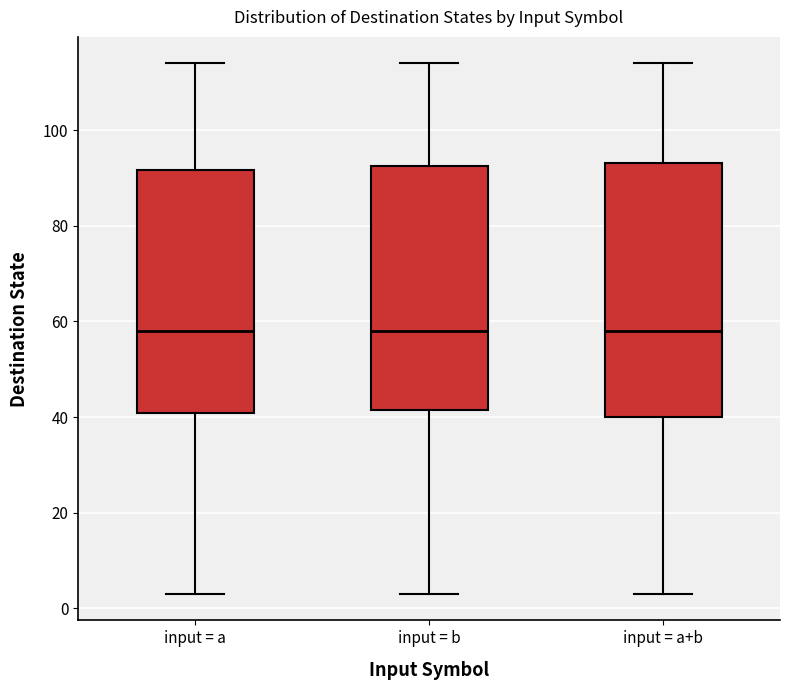

Where does the upper whisker of the box for input = a end on the y-axis? The values are not printed on the chart, so give them approximately, as read against the axis.

114